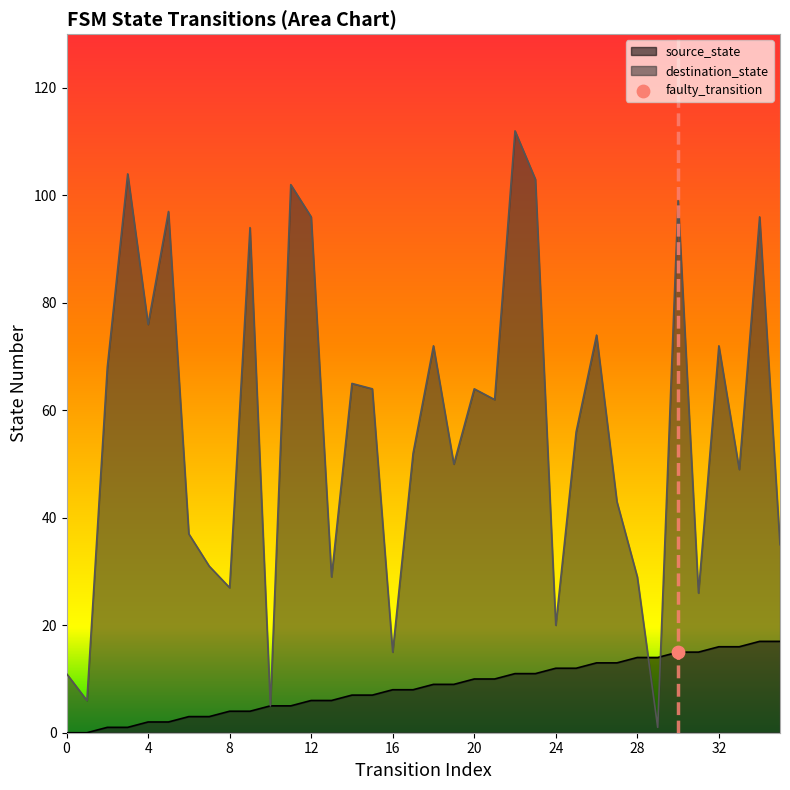

At which category is the sum across all series the highest?

22